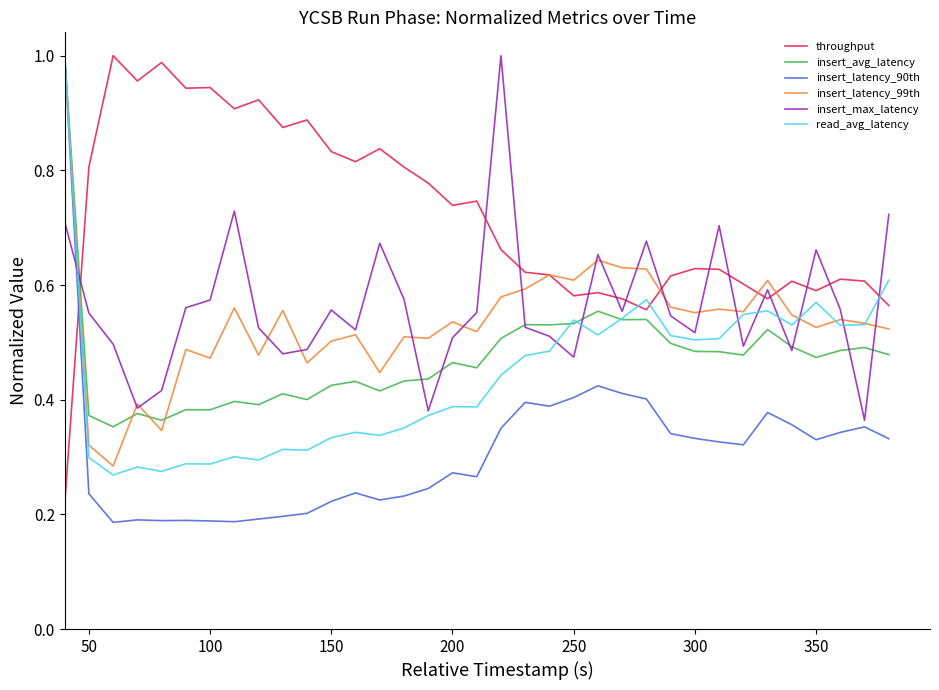

True or false: read_avg_latency and throughput cross at least once.

True